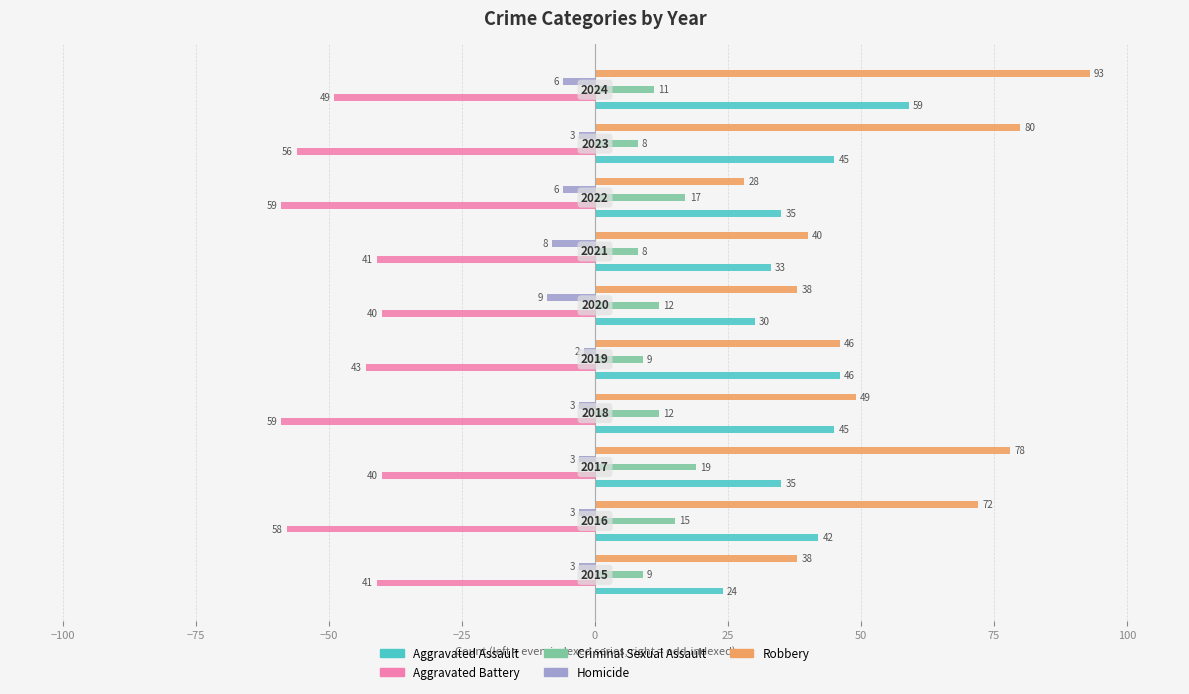

What is the minimum value for Aggravated Battery?

-59